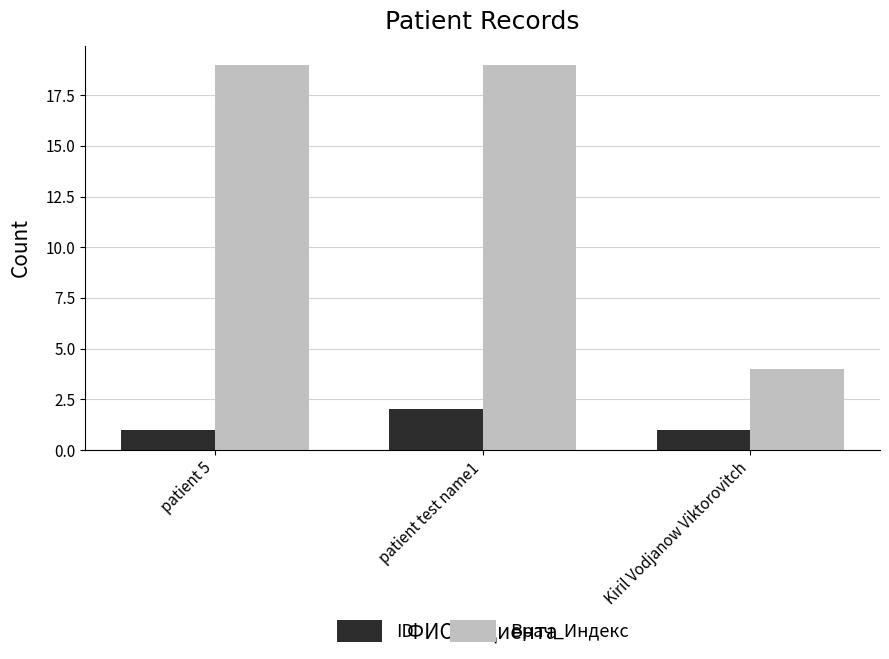

What is the spread (max minus min) of values at Kiril Vodjanow Viktorovitch?

3